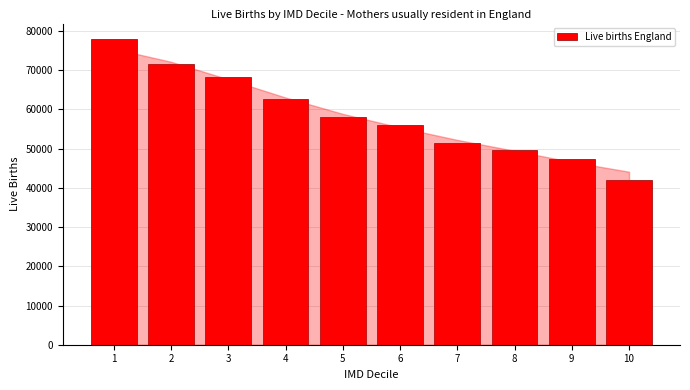

Reading left to right, what are all the values shown in this chart?

1=78017	2=71644	3=68310	4=62664	5=58057	6=55959	7=51424	8=49652	9=47416	10=42052